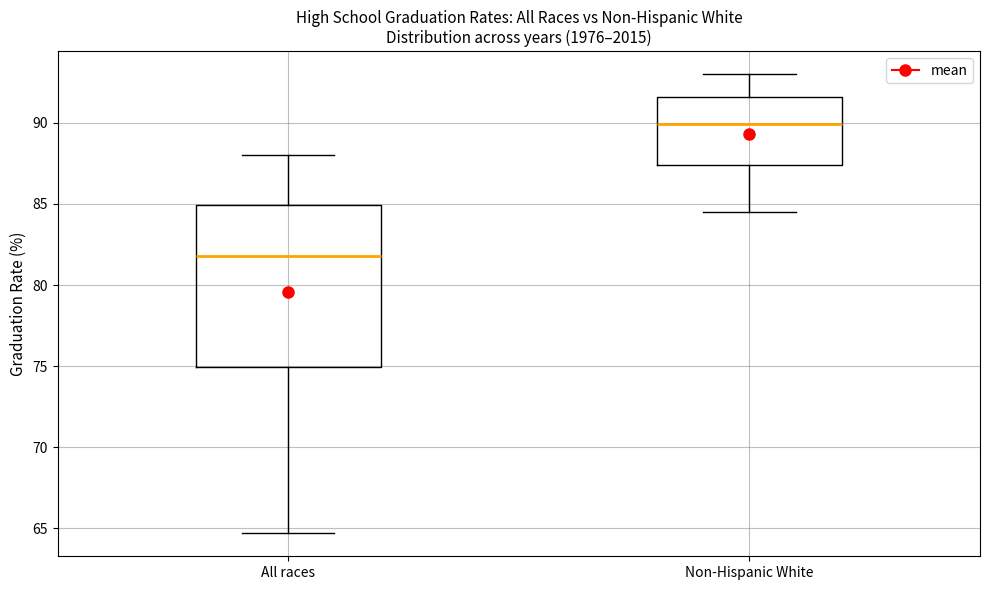

Reading left to right, transcribe this box plot: for each box, give where its median line is, the range the box spans, and where its two whiskers end, as read against the y-axis. The values are not printed on the chart, so give them approximately, as read against the axis.

All races: median 82.0, box 75.0 to 85.0, whiskers 64.5 to 88.0
Non-Hispanic White: median 90.0, box 87.5 to 91.5, whiskers 84.5 to 93.0